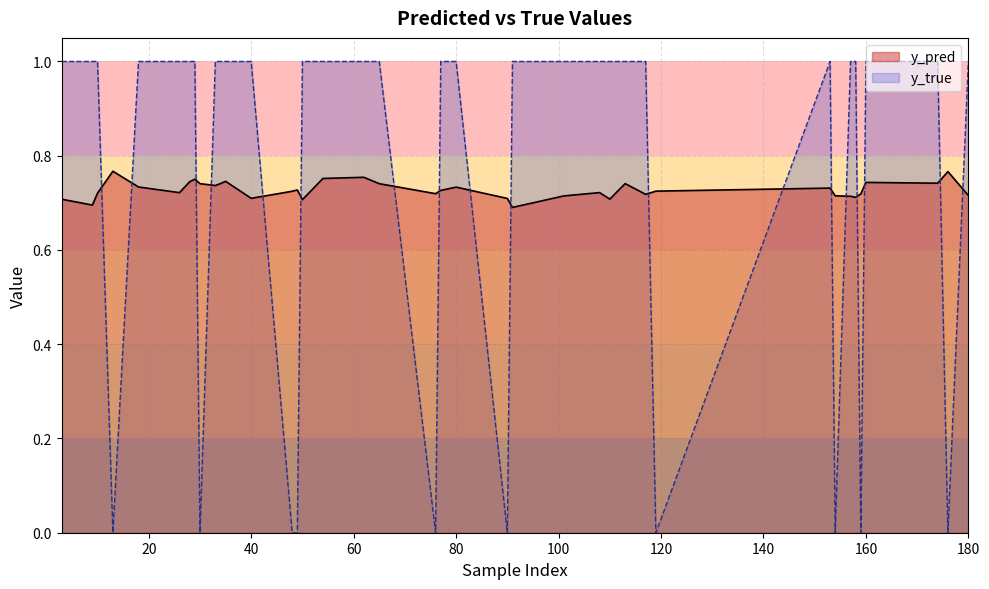

At which category is the sum across all series the highest?

62